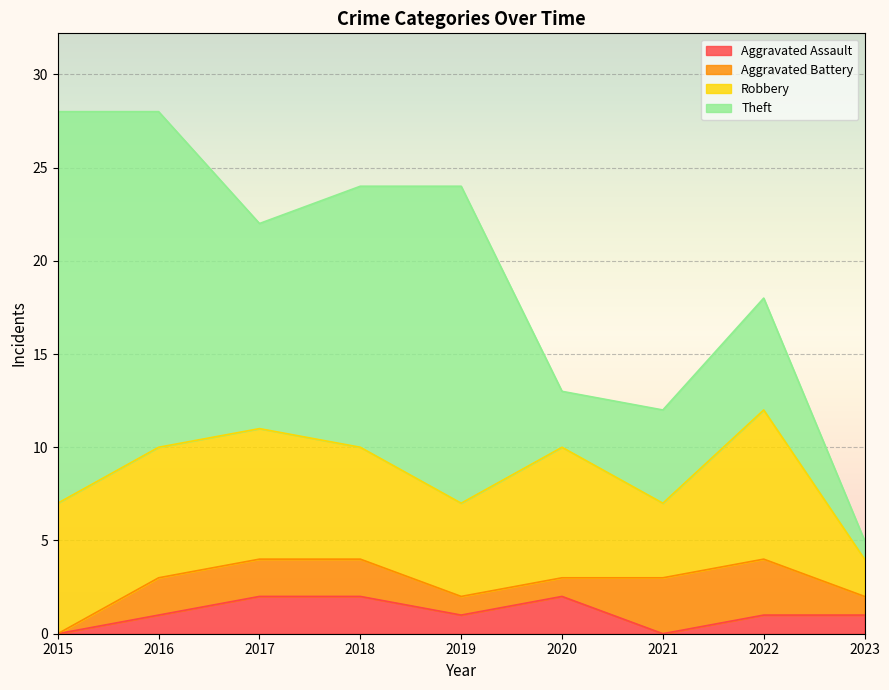

What is the total value across all series at 2023?

5